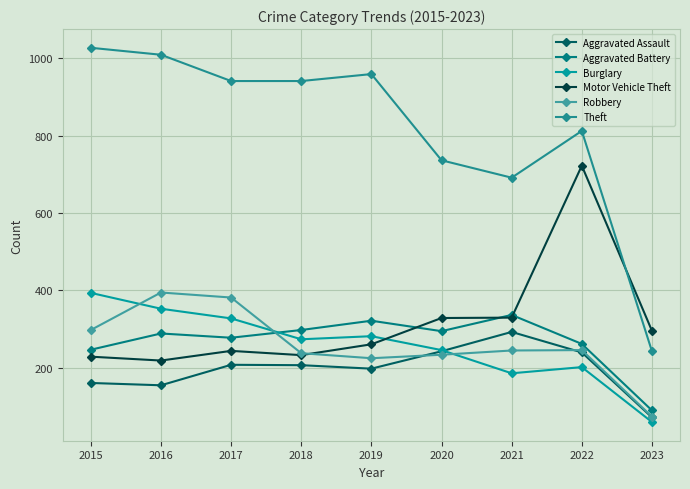

What value does the Theft series have at 2016, to the nearest 100?

1000